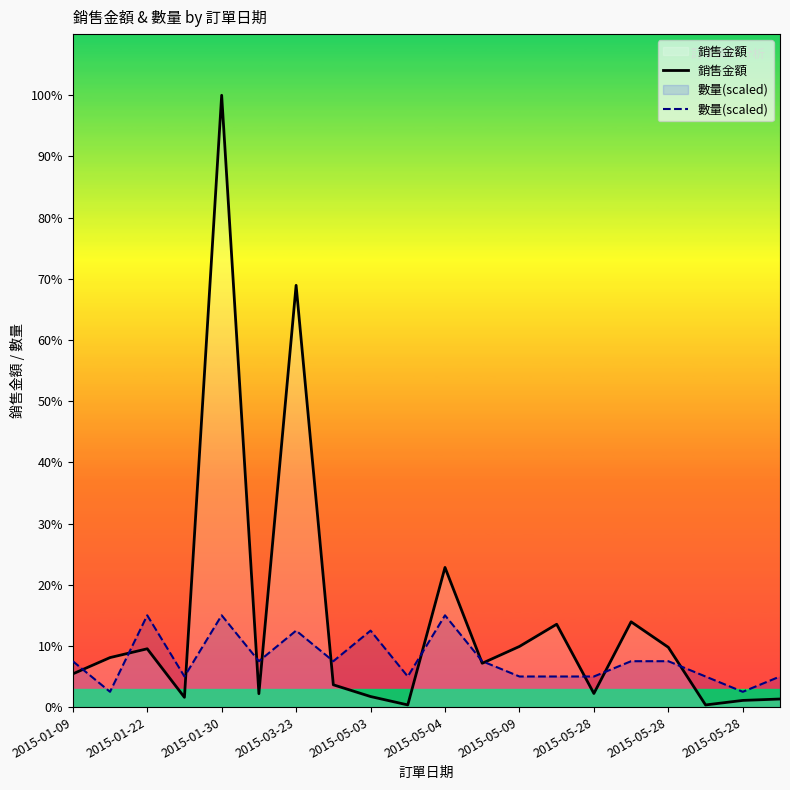

Which has a higher value, 2015-05-09 or 2015-01-09?

2015-05-09